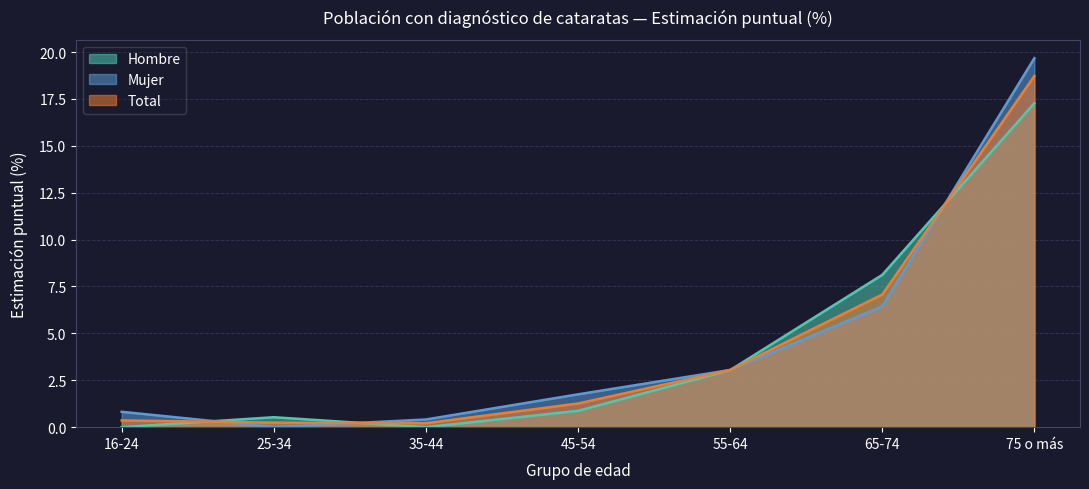

At which label does Hombre reach its peak?

75 o más